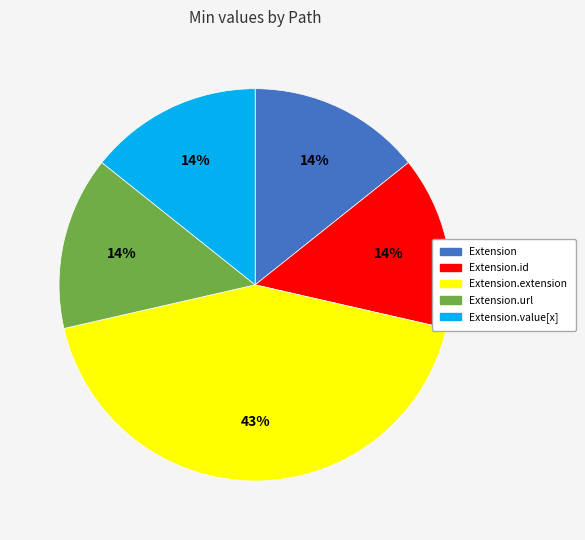

True or false: Extension.extension accounts for 54% of the total.

False